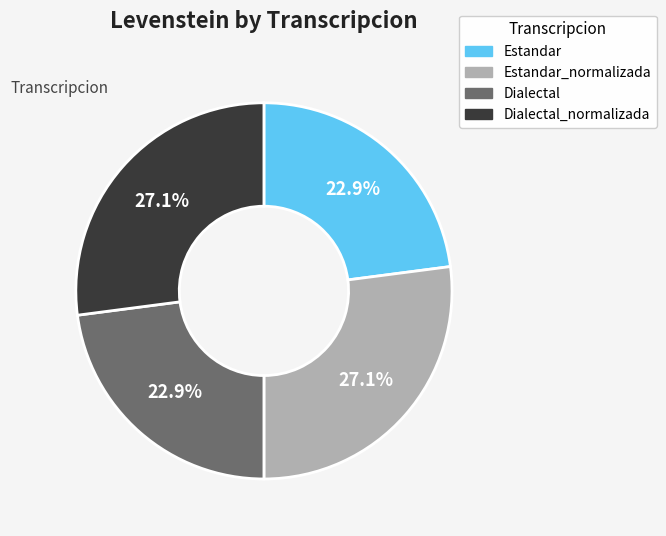

What percentage do Estandar_normalizada and Dialectal together represent?

50.0%